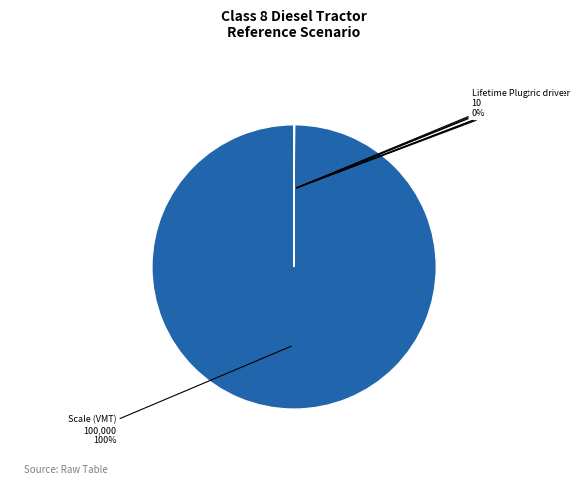

Is there any slice that represents more than half of the pie?

Yes